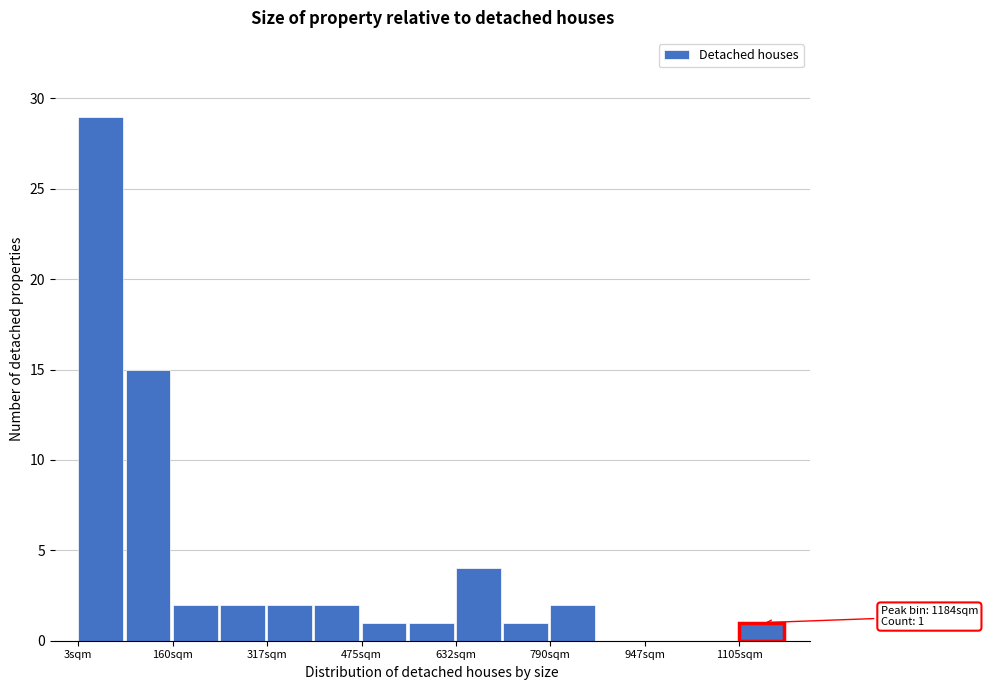

Around what value on the x-axis is the tallest bar? Give the approximate position of its centre, as read against the axis.

40